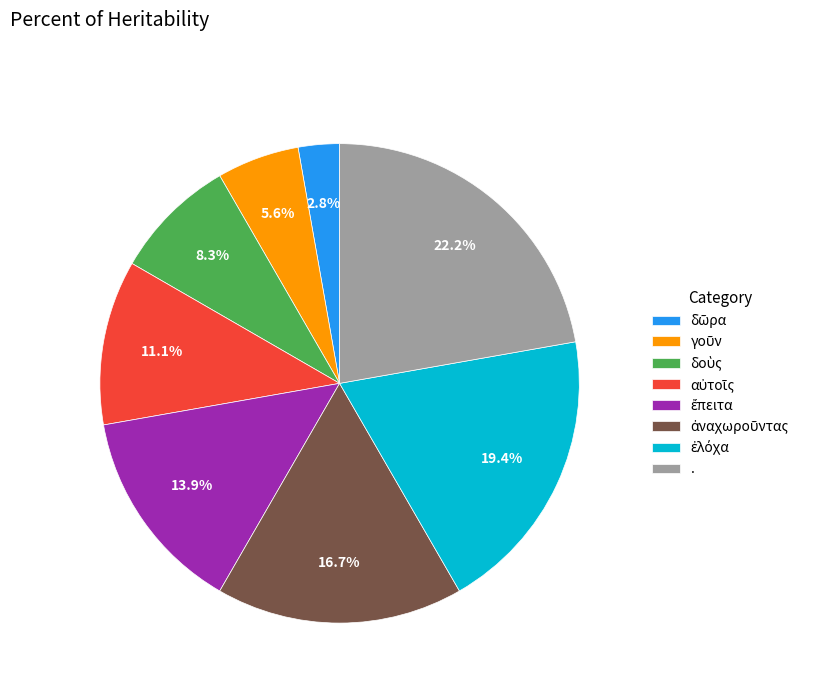

What is the largest slice in the pie chart?

.